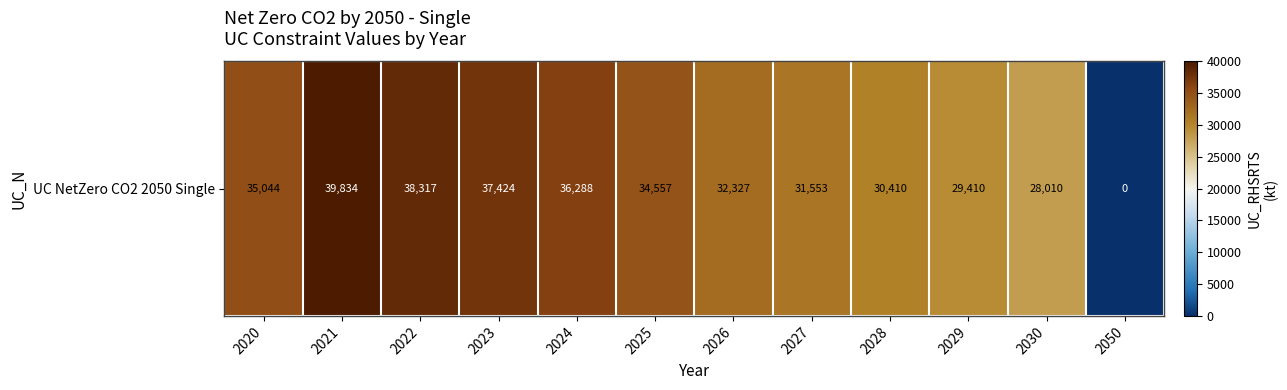

Rank the categories by value from lowest to highest.

2050, 2030, 2029, 2028, 2027, 2026, 2025, 2020, 2024, 2023, 2022, 2021